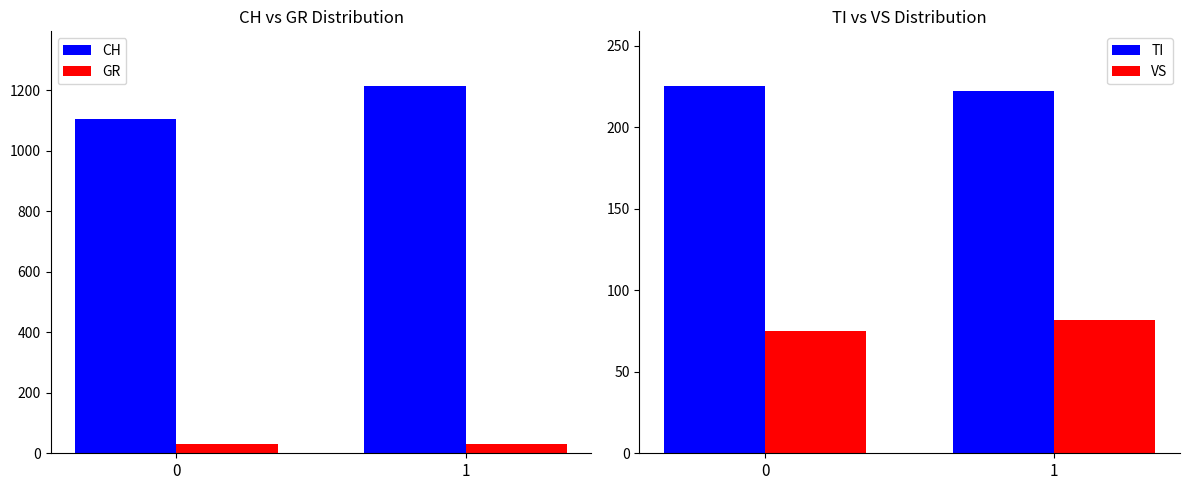

How many distinct data groups are displayed?

4